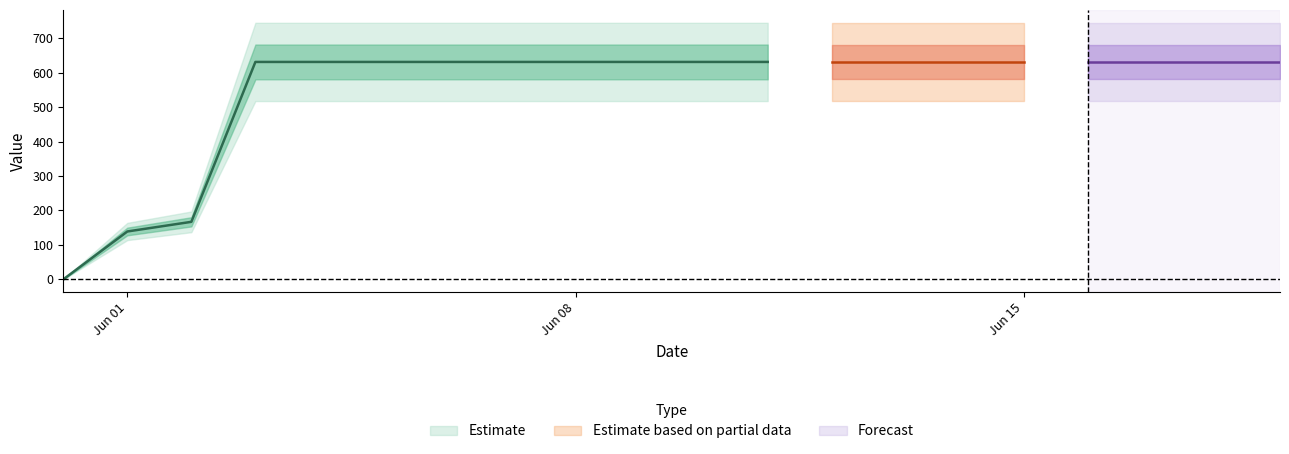

Count the number of categories in the chart.

20